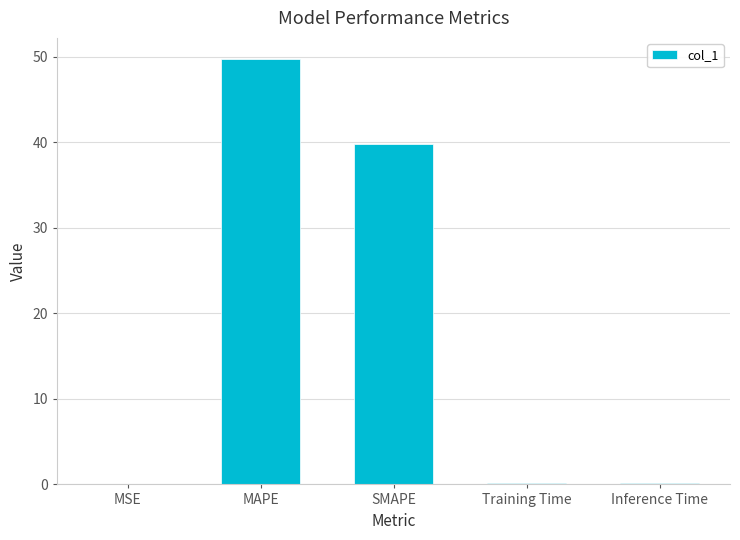

What is the difference between the values at Training Time and SMAPE?

39.7